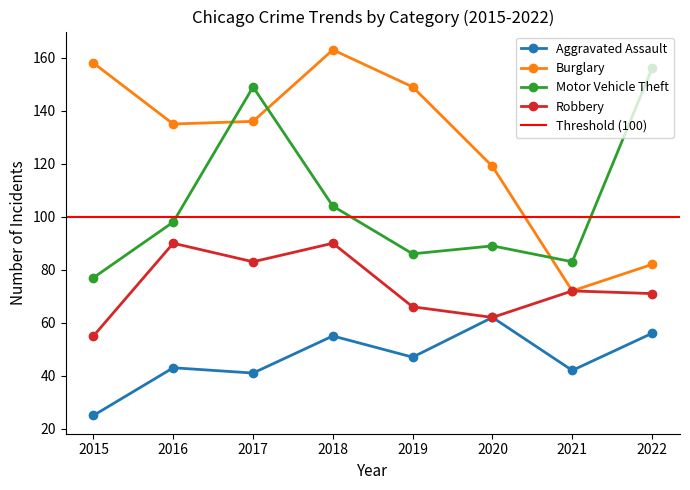

What is the value of the Robbery point at the 1st from the left?

55